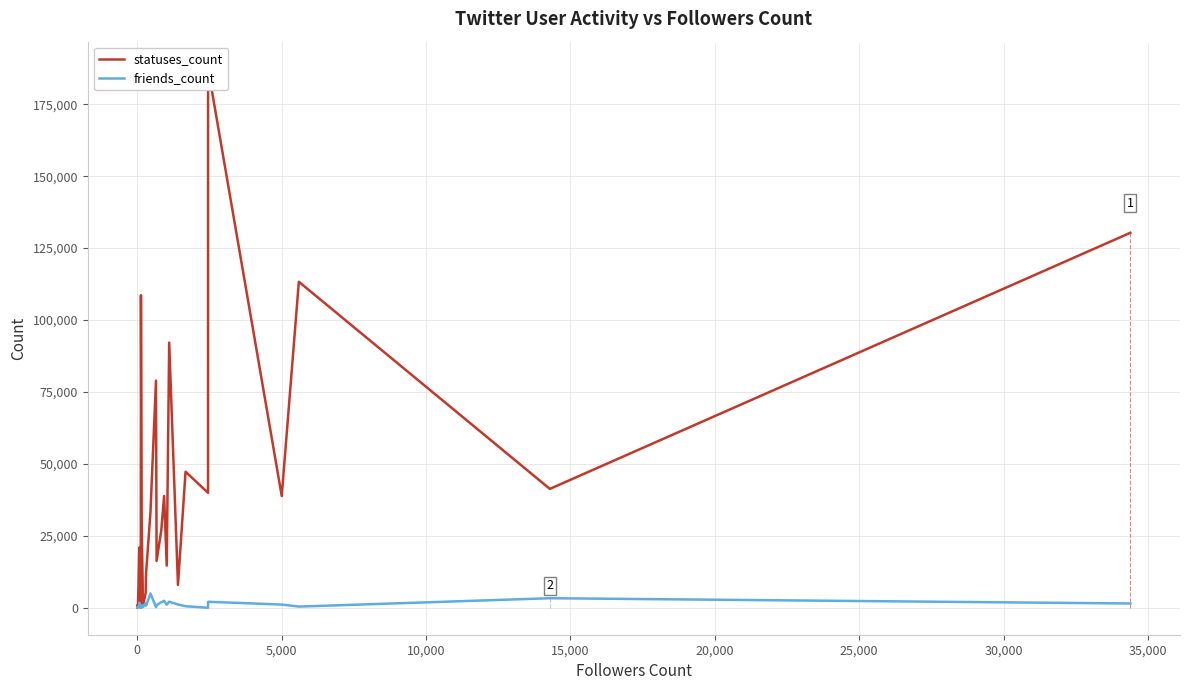

What is the smallest value displayed?

2